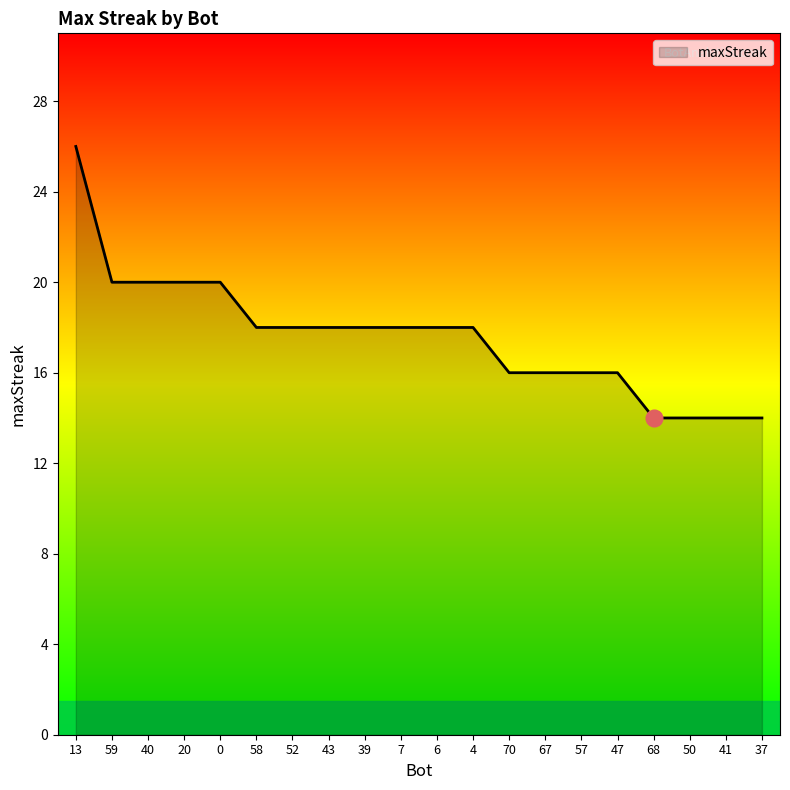

The chart shows a value of 21 at 41. True or false?

False